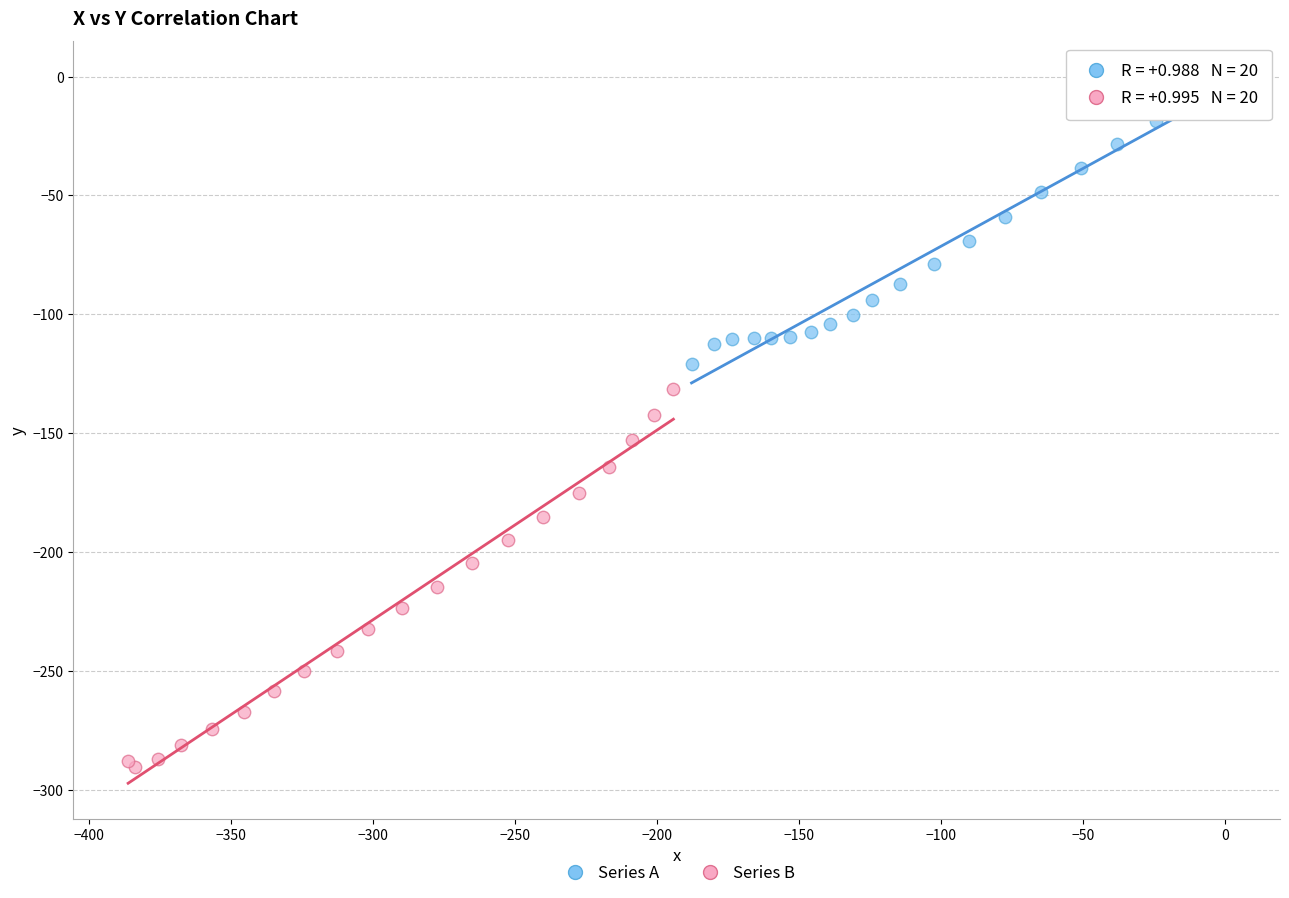

What are all the series names shown in the legend?

Series A, Series B